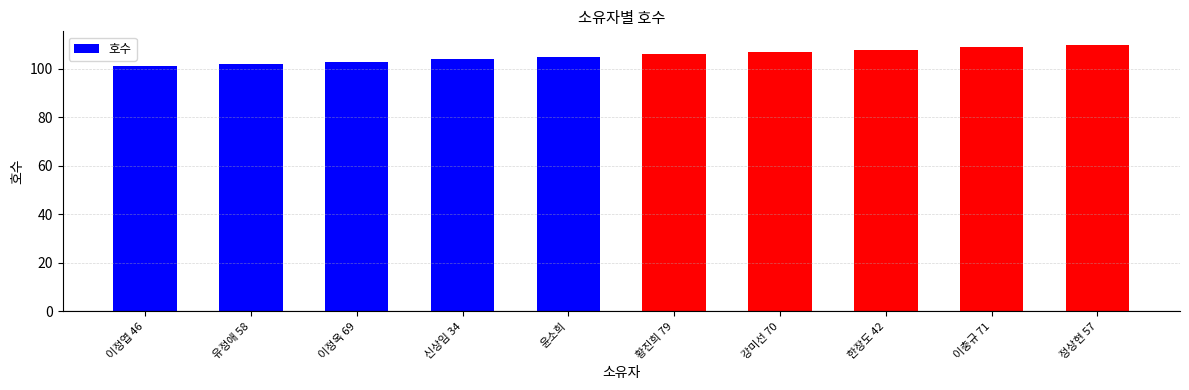

Are the bars horizontal?

No